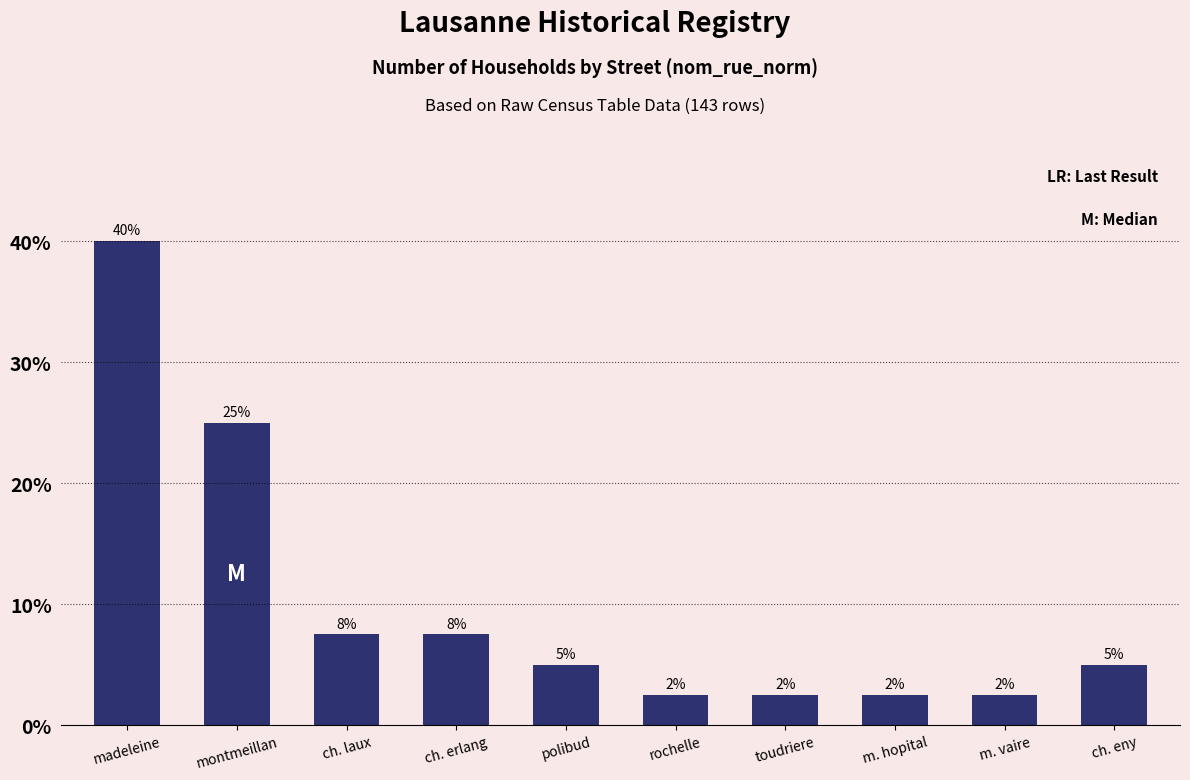

Between ch. laux and m. hopital, which is larger?

ch. laux